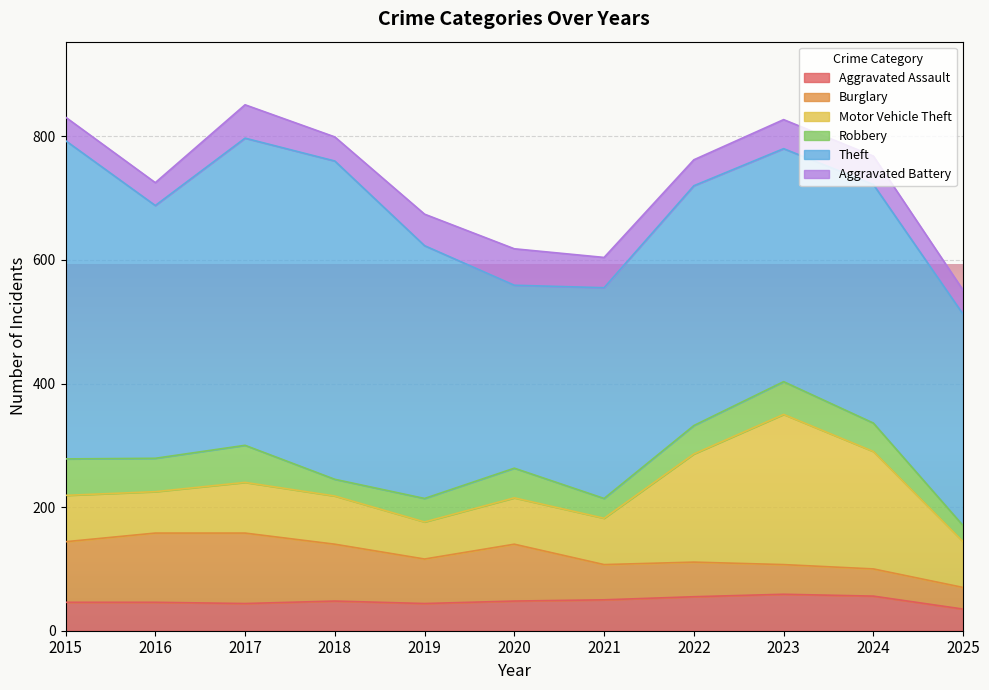

At which category does Aggravated Assault reach its first local peak?

2018